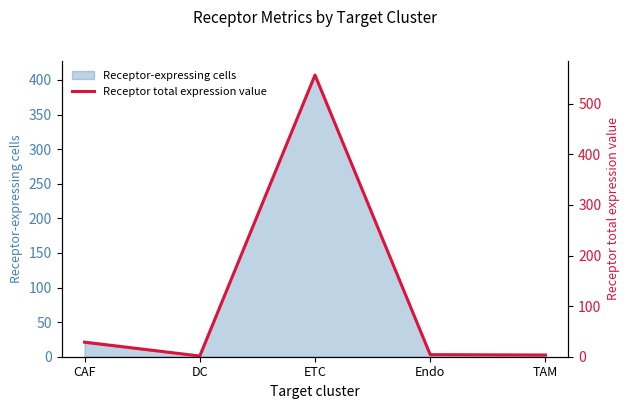

Is it true that the value at DC is 1.4?

True